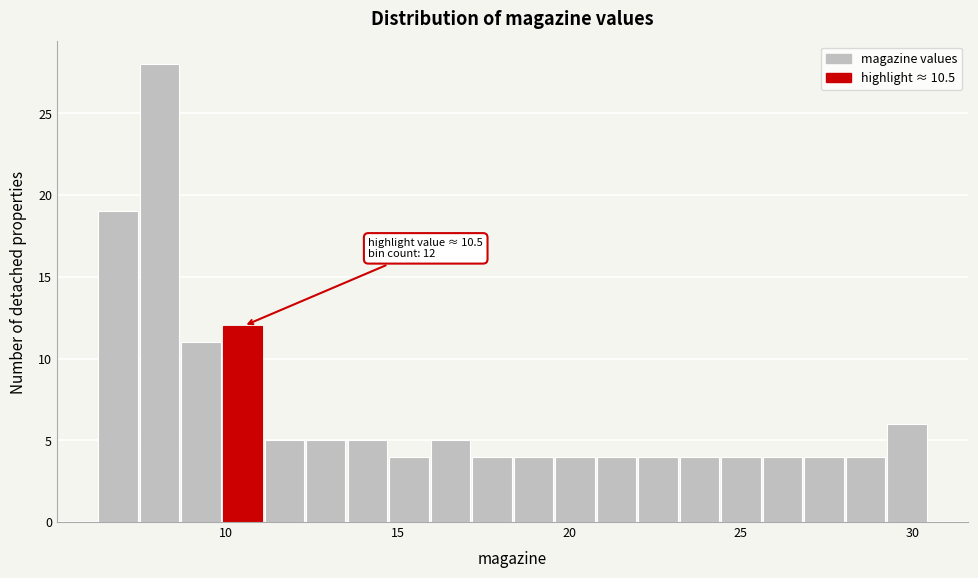

Read against the x-axis, roughly where is the centre of the tallest bar?

8.0